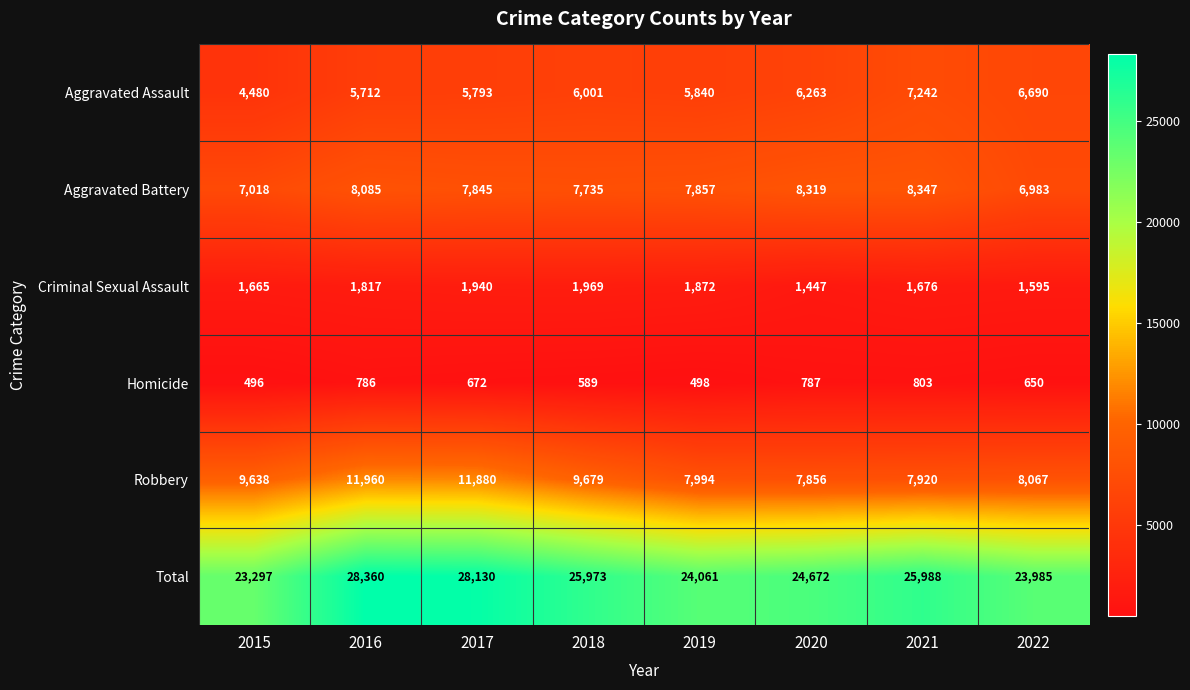

At which category does the chart reach its minimum across all series?

2015